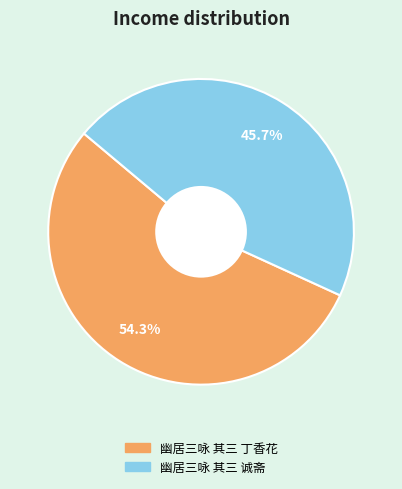

True or false: 幽居三咏 其三 丁香花 accounts for 41% of the total.

False